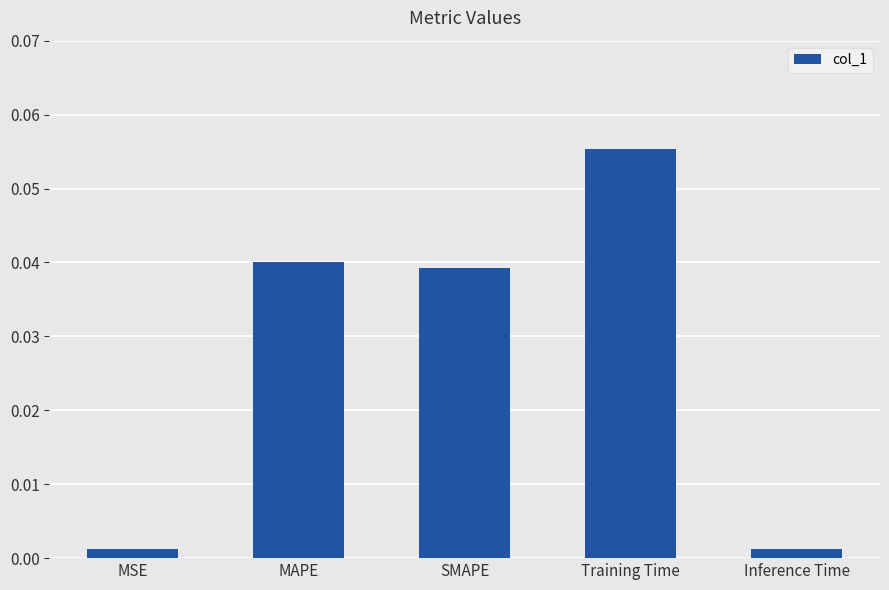

What is the label of the 1st bar from the left?

MSE